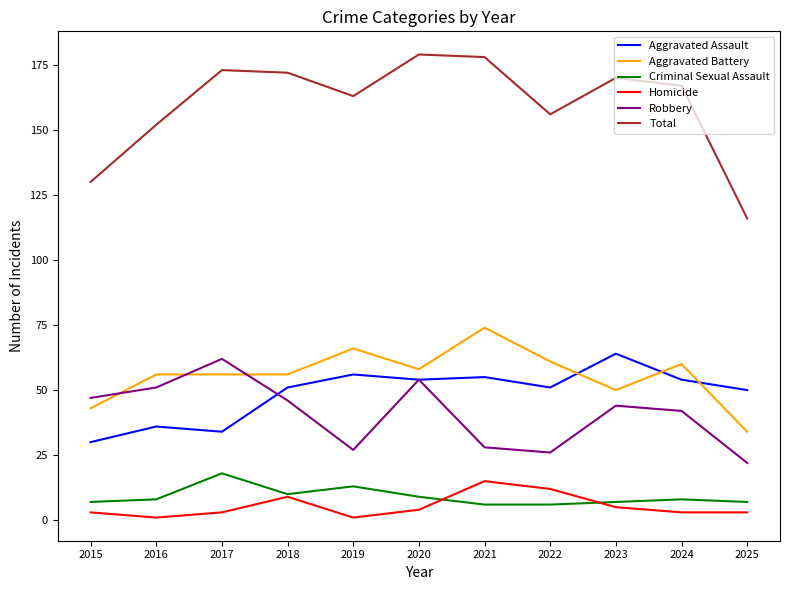

What is the difference between the highest and lowest values at 2016?

151